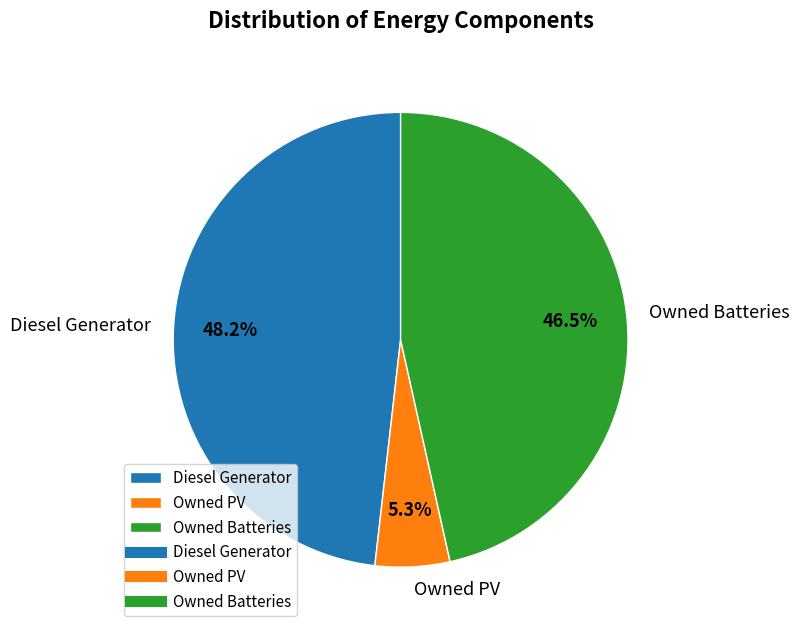

What is the smallest slice in the pie chart?

Owned PV